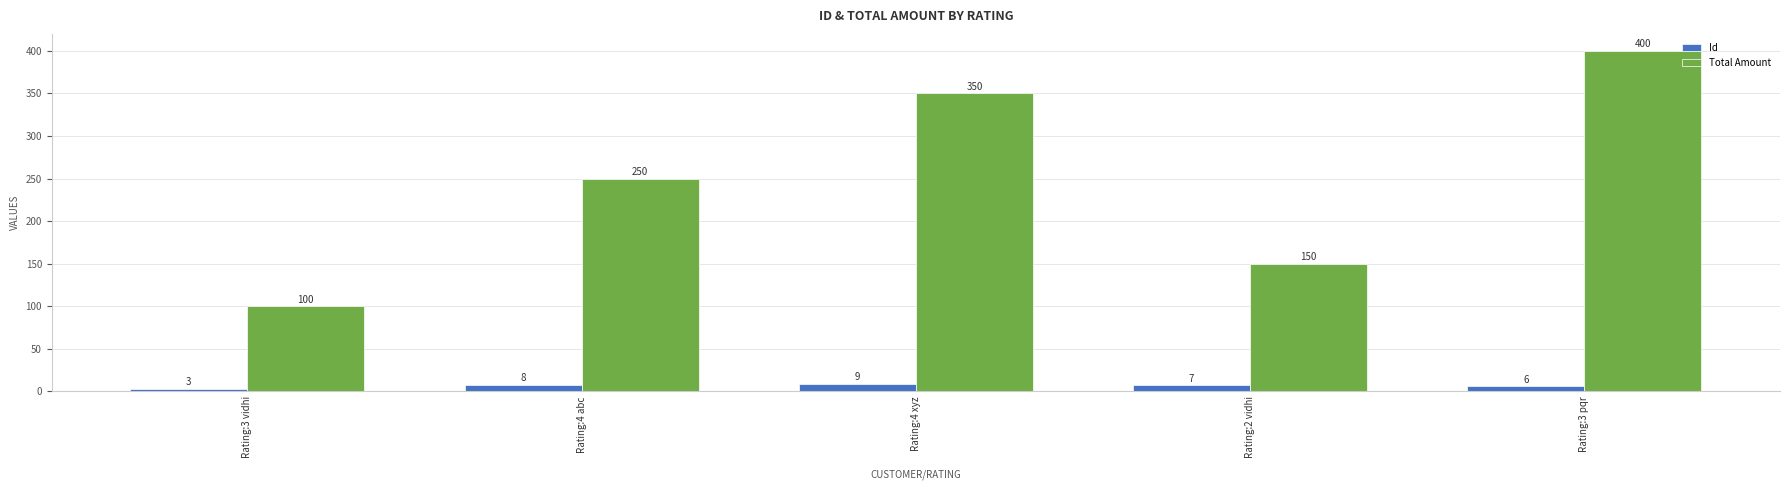

At which label does Id first exceed 7?

Rating:4 abc